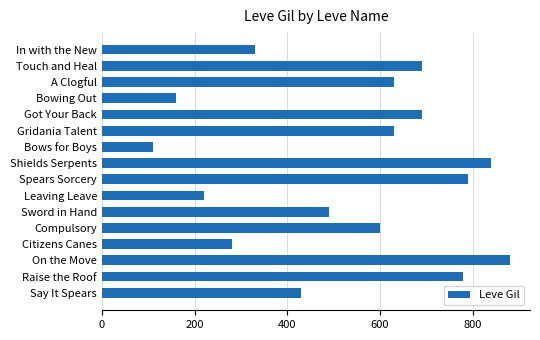

Which category has the lowest value across all series?

Bows for Boys